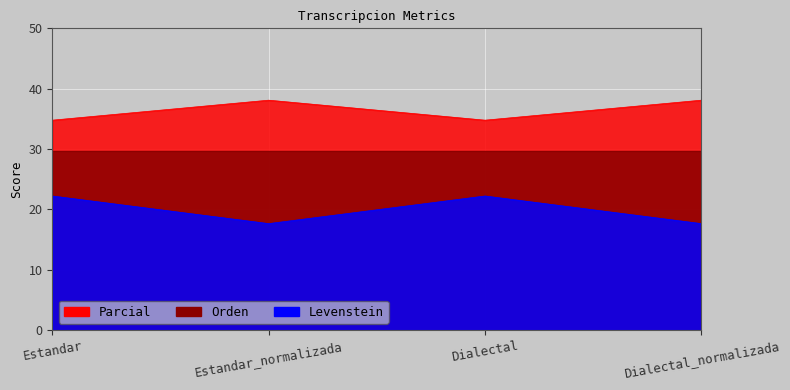

Is it true that Parcial equals 5.7 at Estandar?

False